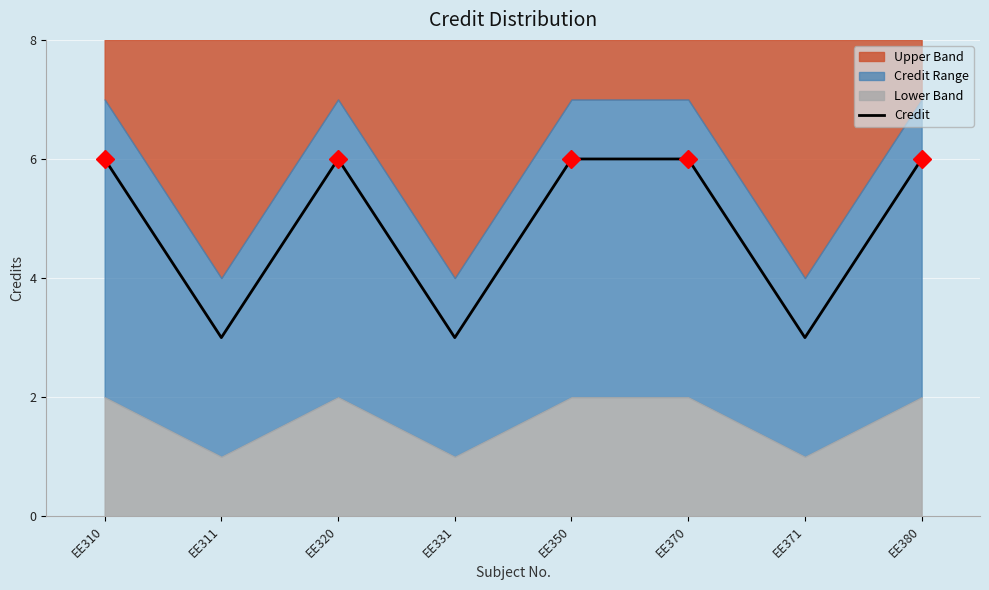

What is the value of the 5th point from the left?

6